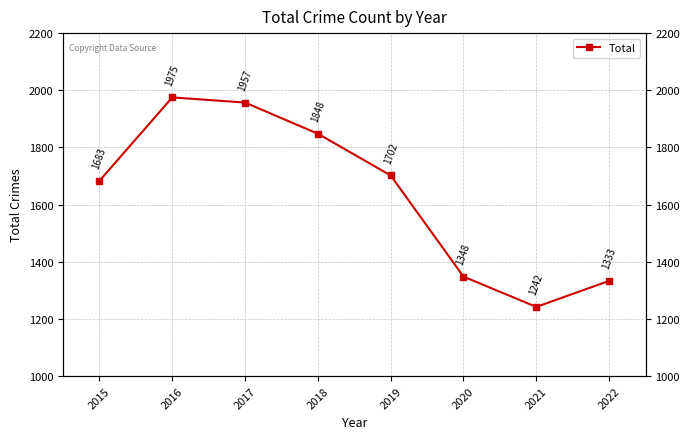

Reading right to left, list all the values displayed in this chart.

1333	1242	1348	1702	1848	1957	1975	1683